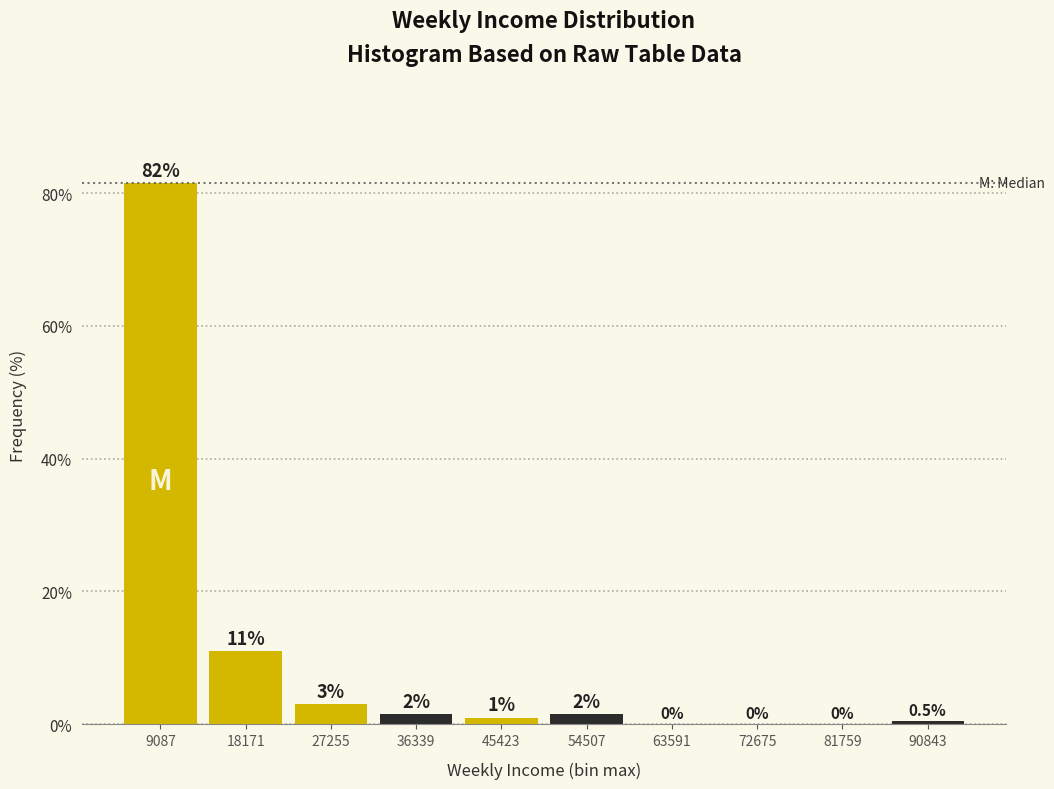

Reading left to right, transcribe all the data shown in this chart.

9087=81.5	18171=11.0	27255=3.0	36339=1.5	45423=1.0	54507=1.5	63591=0.0	72675=0.0	81759=0.0	90843=0.5